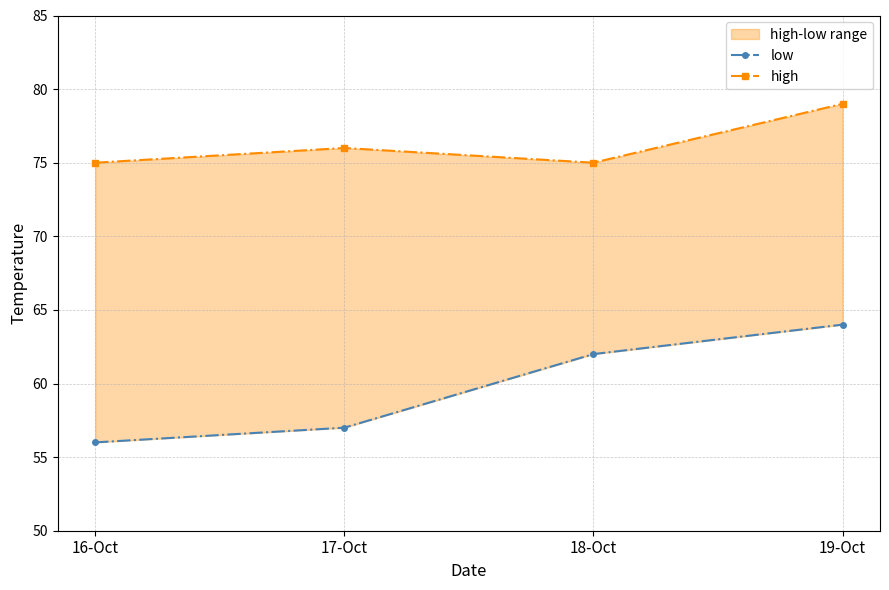

What is the smallest value displayed?

56